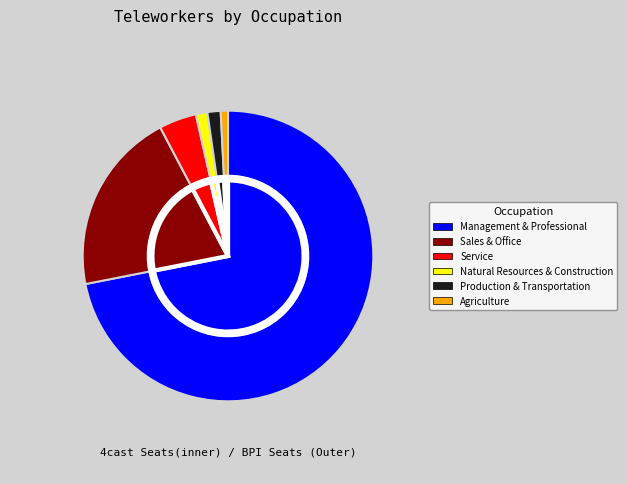

What is the change in value from Management & Professional to Sales & Office?

-18248